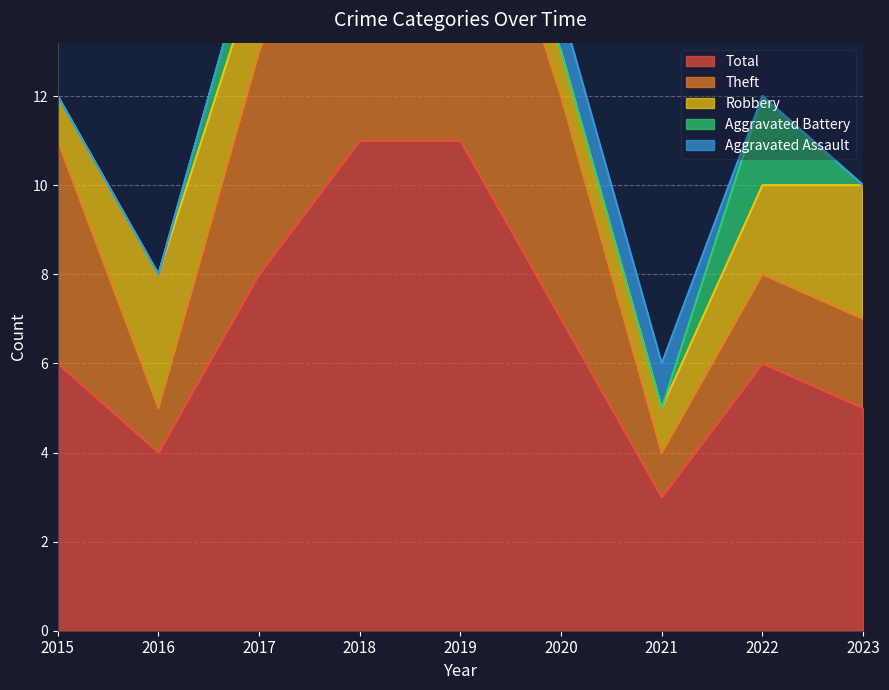

At which category is the sum across all series the highest?

2018